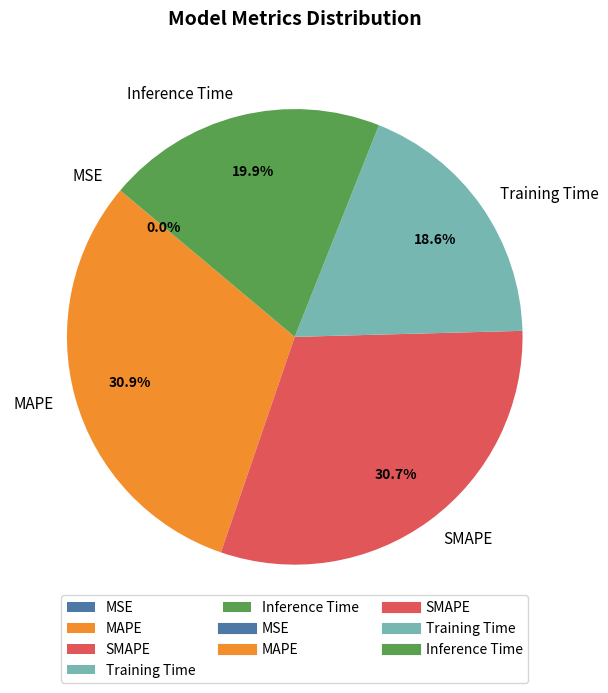

Combined, do MAPE and SMAPE account for over 50%?

Yes